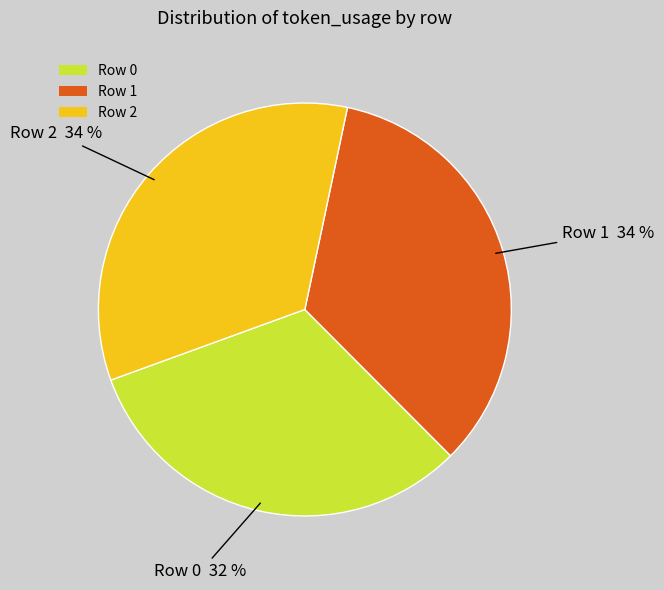

How many slices are in this pie chart?

3